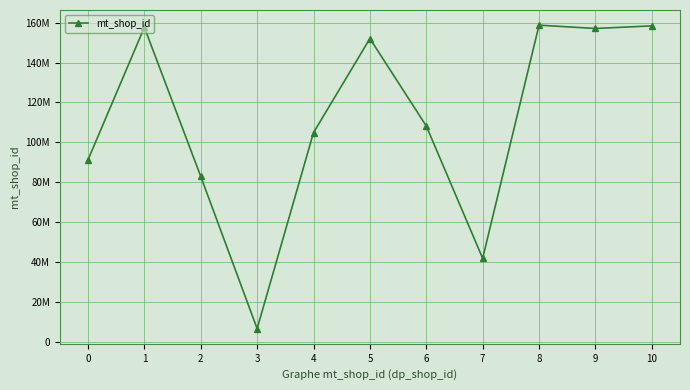

Is this an area chart (filled region under the line)?

No